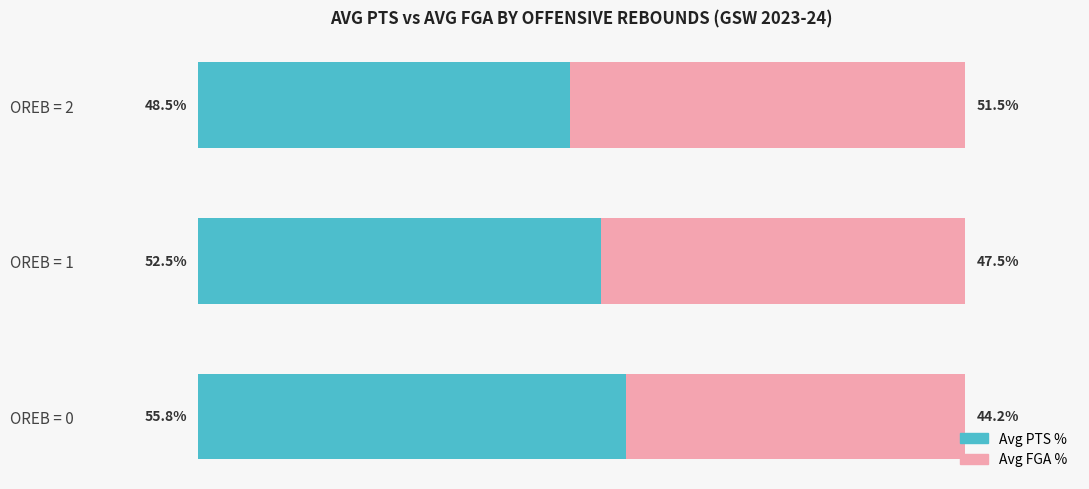

Which category has the lowest value in the Avg PTS % series?

OREB = 2